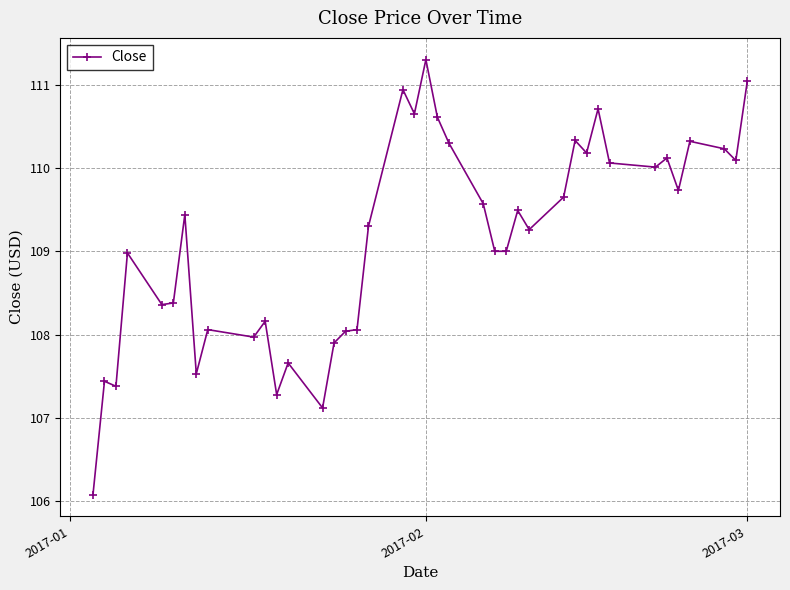

What is the minimum value shown in the chart?

106.1